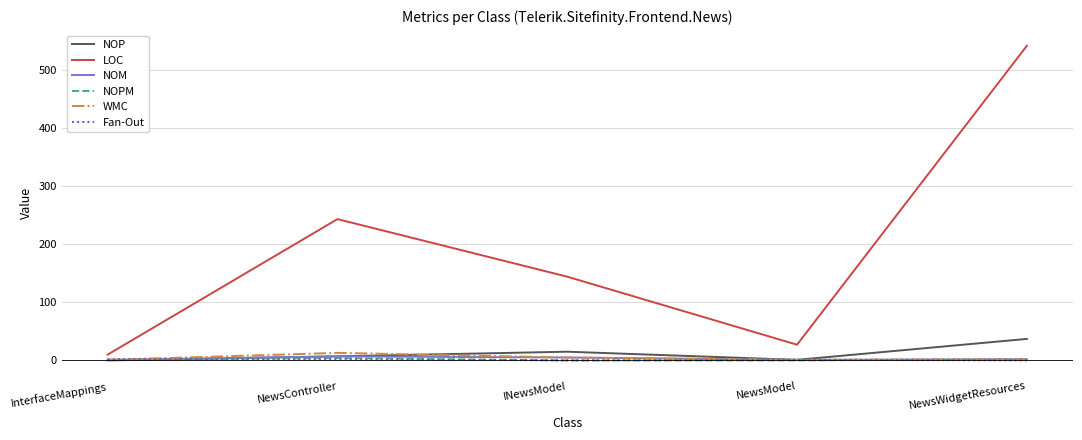

Is the value of WMC at NewsController greater than the value of Fan-Out at NewsController?

Yes